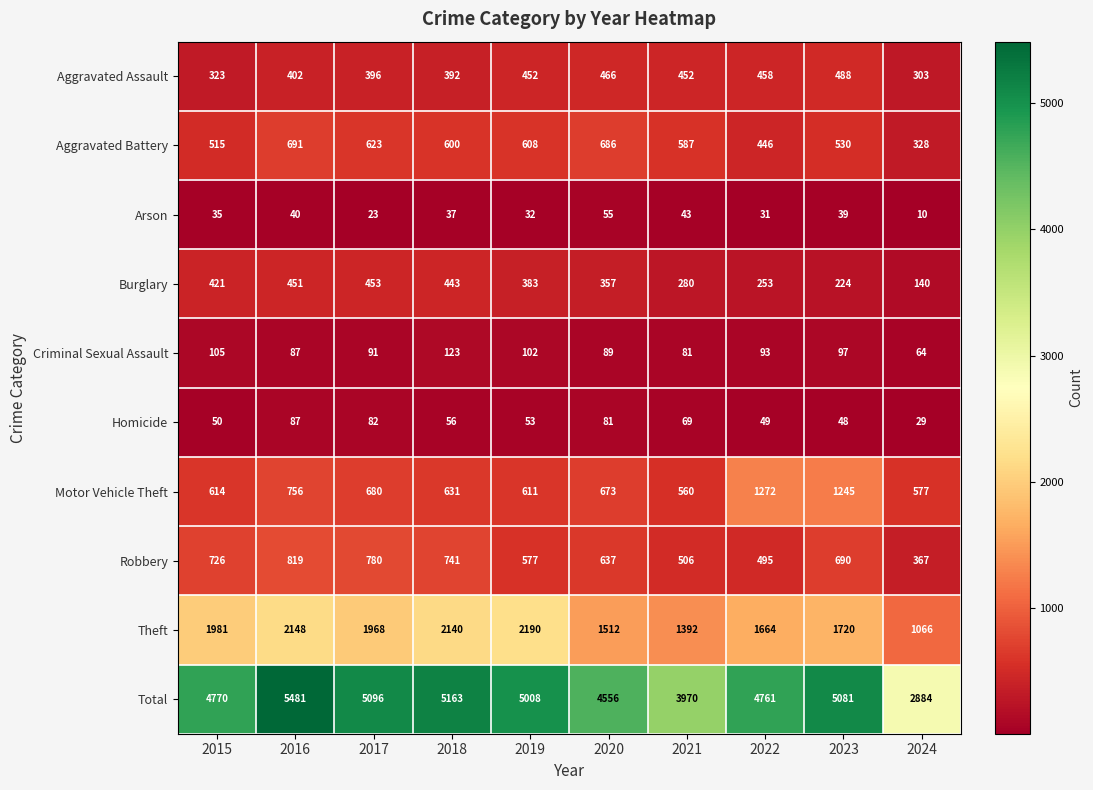

What is the minimum value shown in the chart?

10